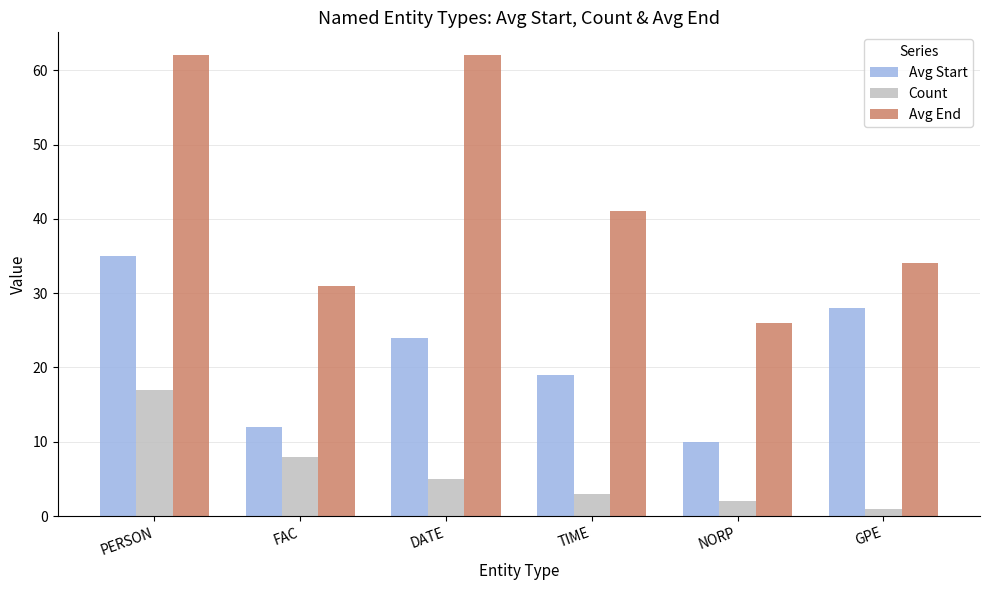

Reading left to right, what are all the values shown in this chart?

Avg Start: 35	12	24	19	10	28
Count: 17	8	5	3	2	1
Avg End: 62	31	62	41	26	34